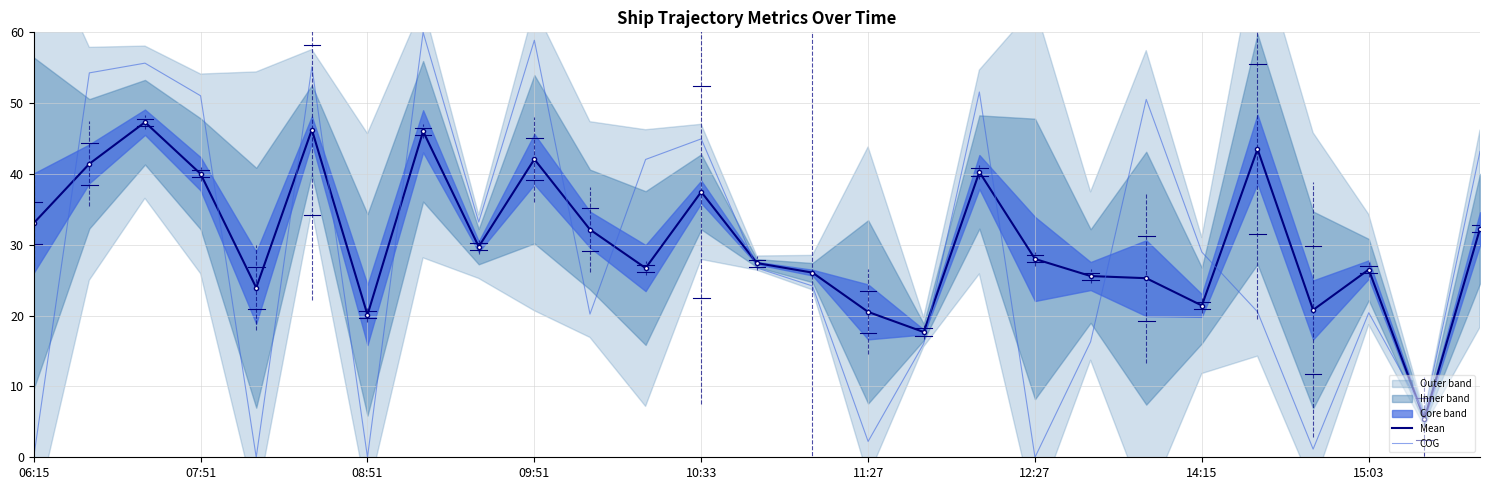

How many data points in Mean are above 28?

14